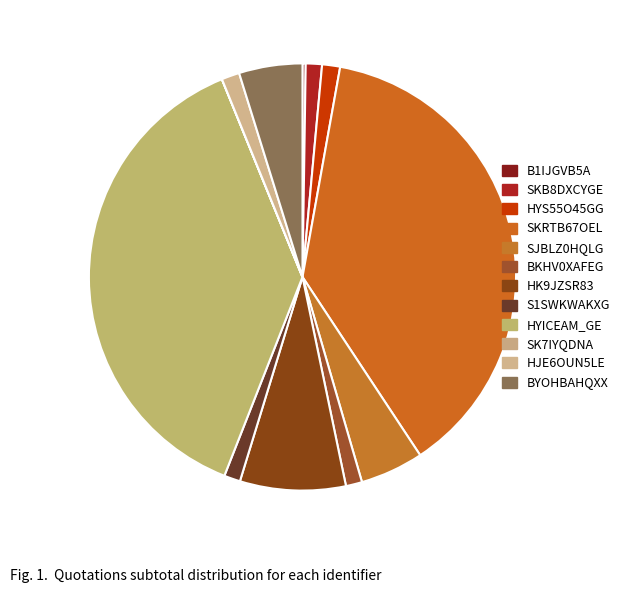

Which slice is the largest?

SKRTB67OEL